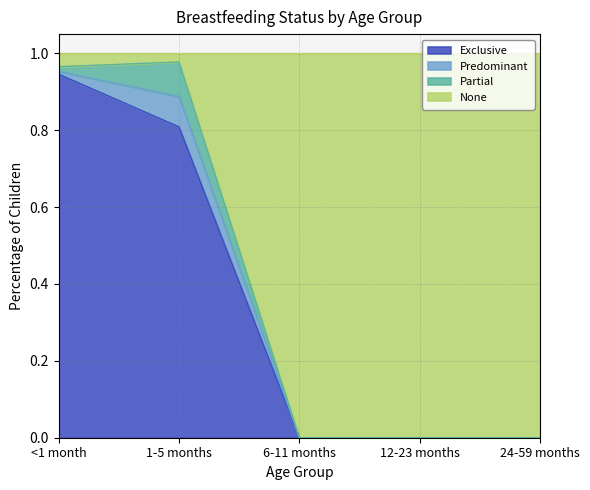

Is it true that Exclusive equals 0.0 at 6-11 months?

True